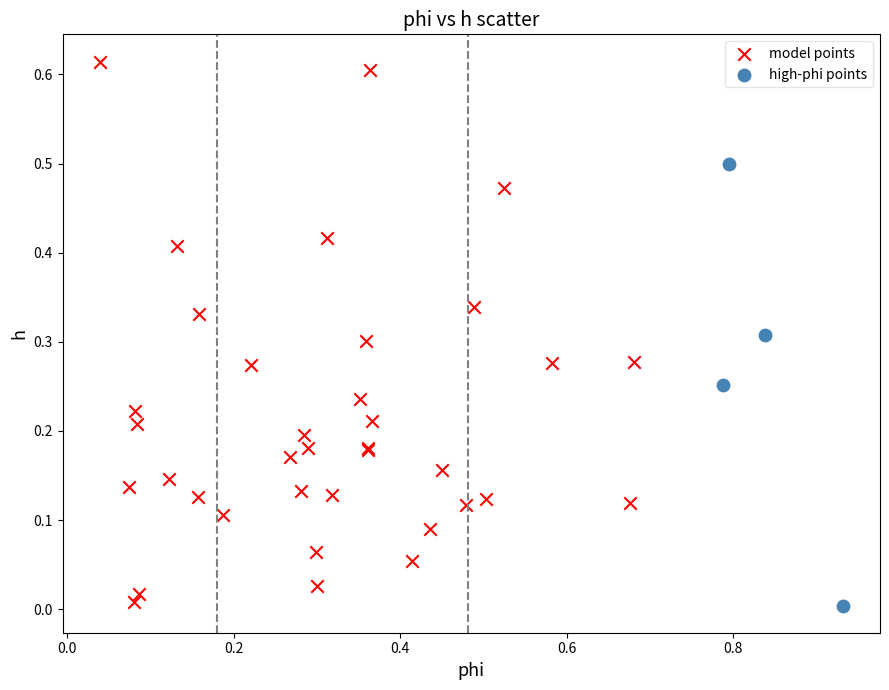

Which series has the widest spread of Y values?

model points